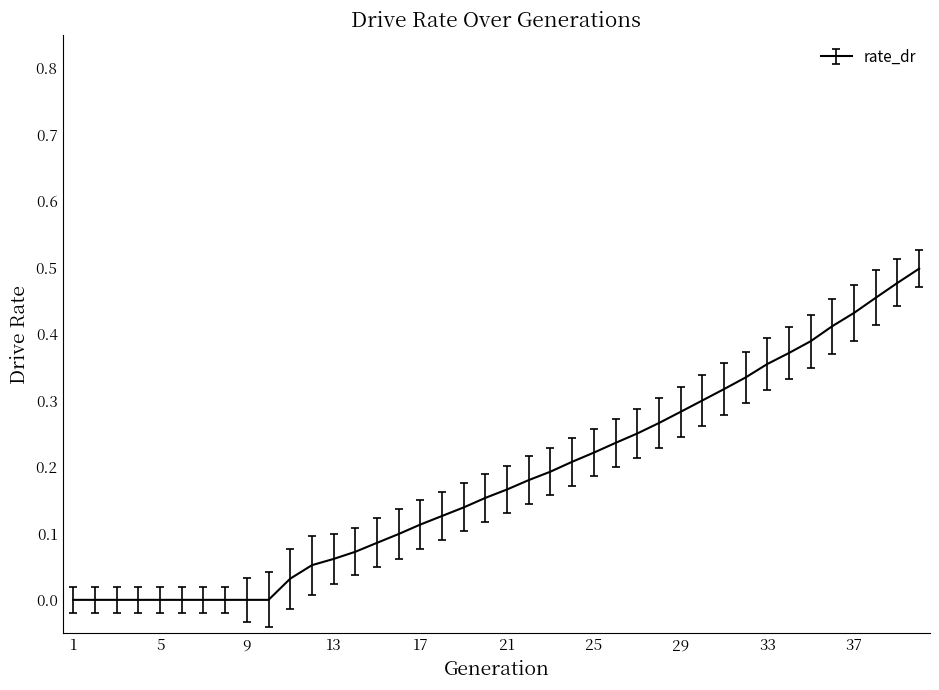

Is this an area chart (filled region under the line)?

No